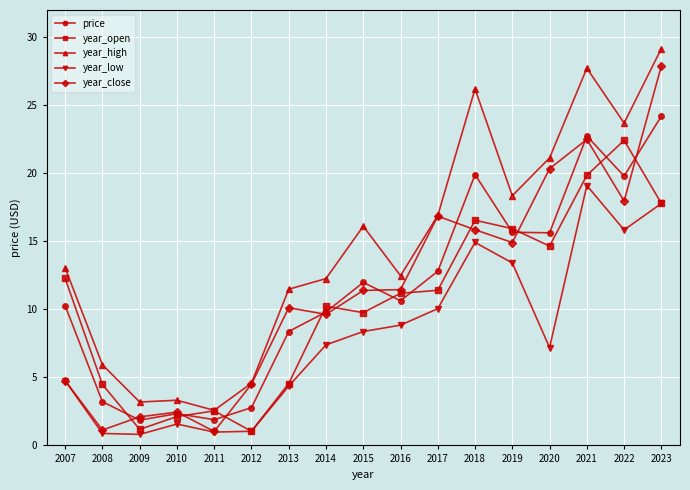

At which category is the sum across all series the highest?

2023